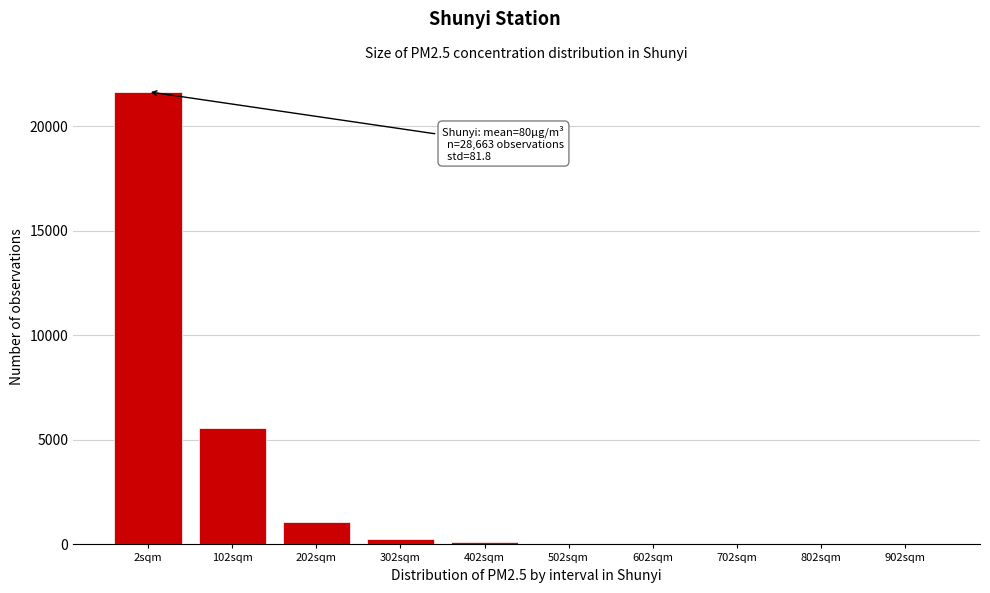

Between 202sqm and 102sqm, which is larger?

102sqm